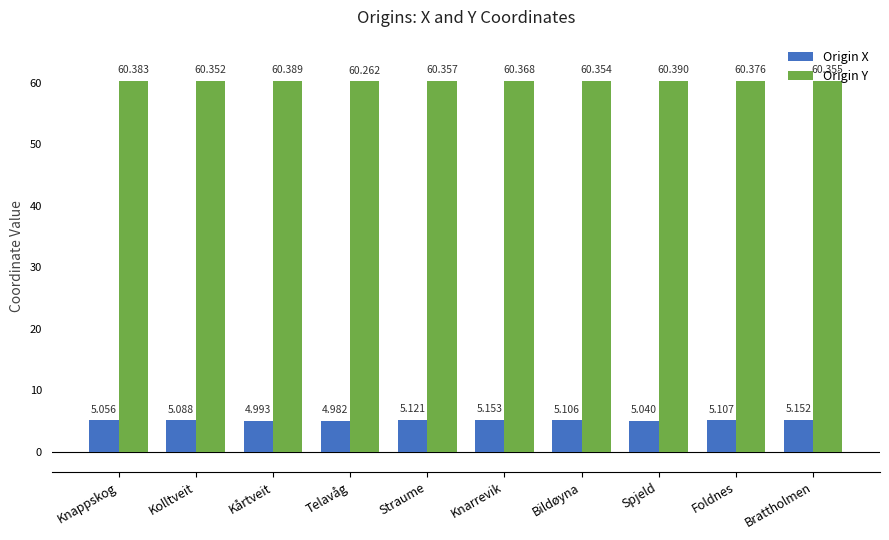

List the series in order of their peak value, highest first.

Origin Y, Origin X